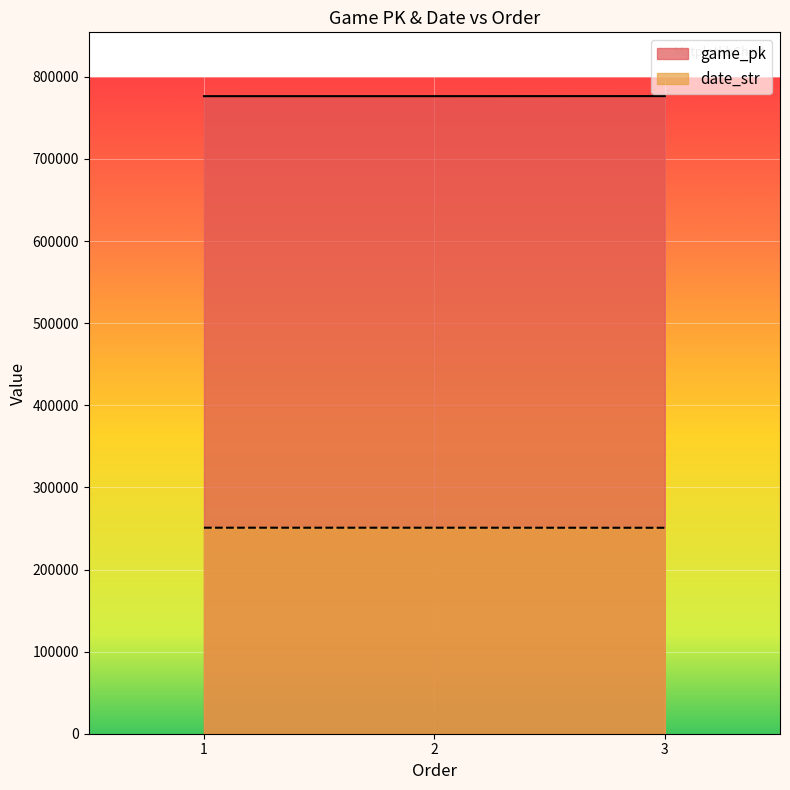

How many lines are shown in the chart?

2